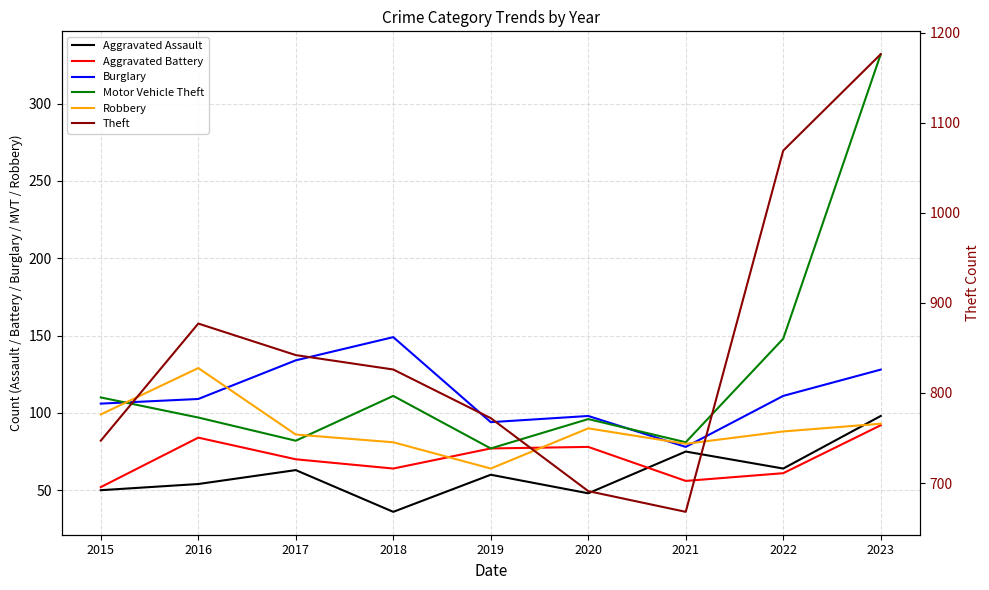

How many lines are shown in the chart?

6